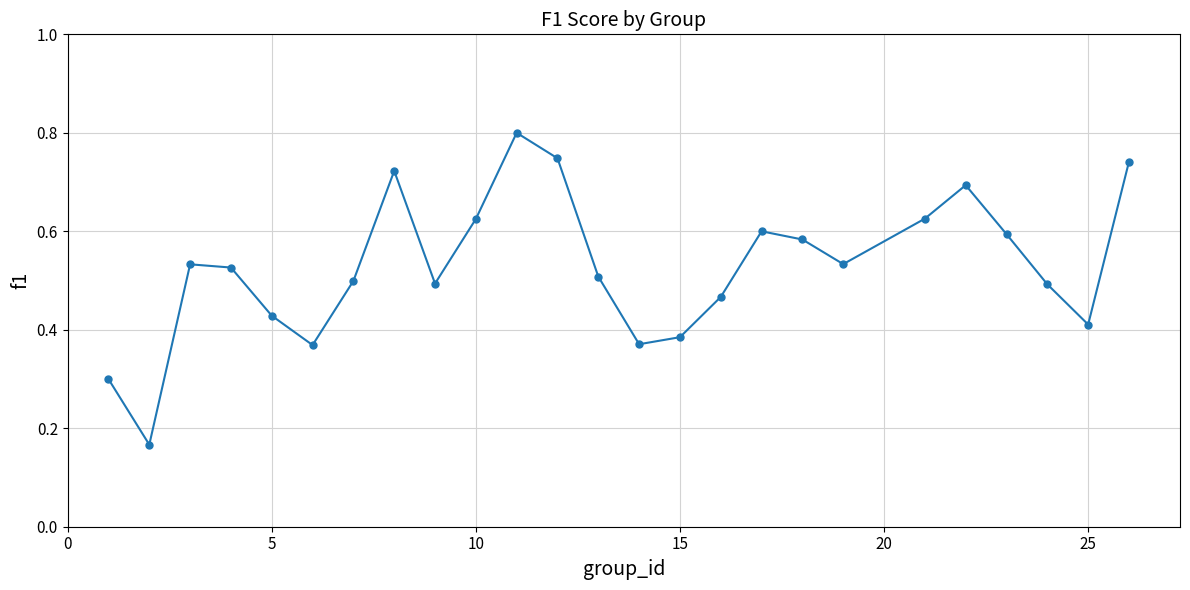

How many values are between 0 and 1?

25